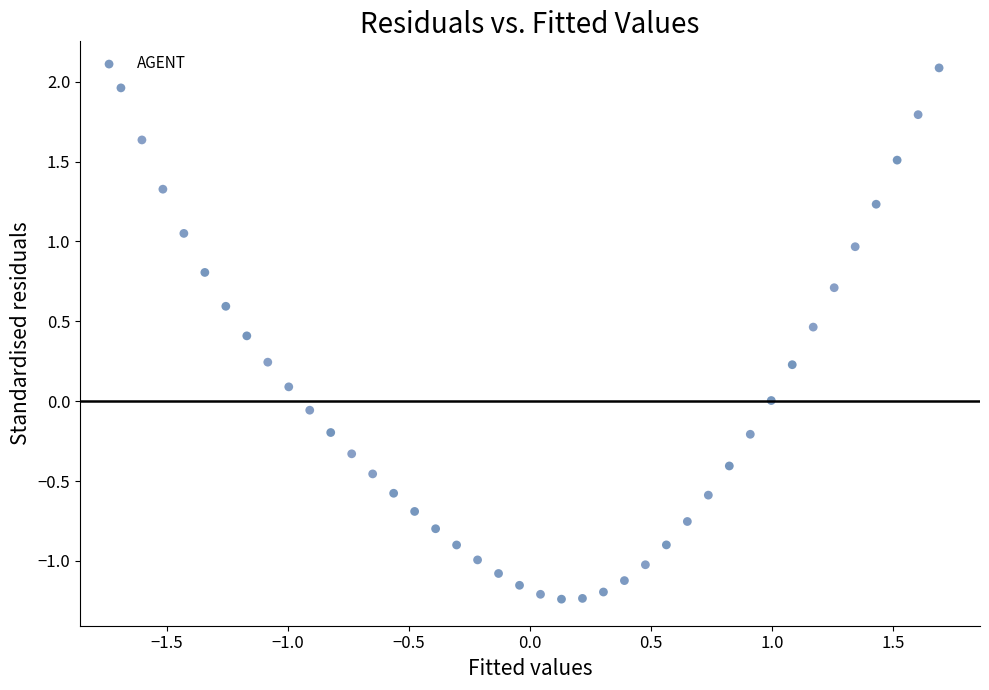

What is the range of X values (max minus min)?

3.4